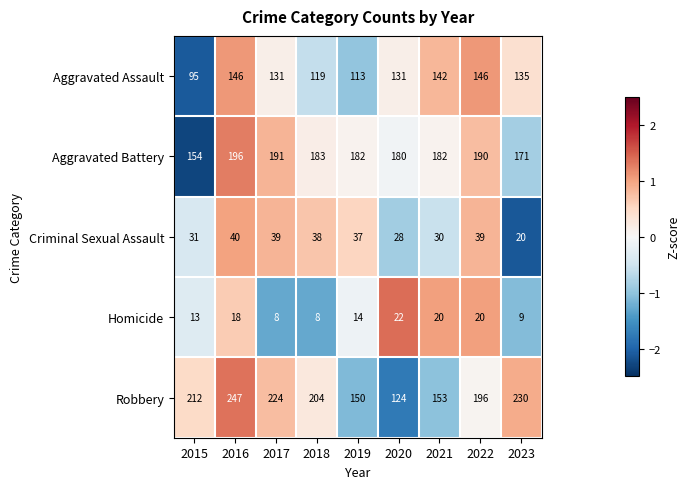

The value of Robbery at 2017 is 224. True or false?

True